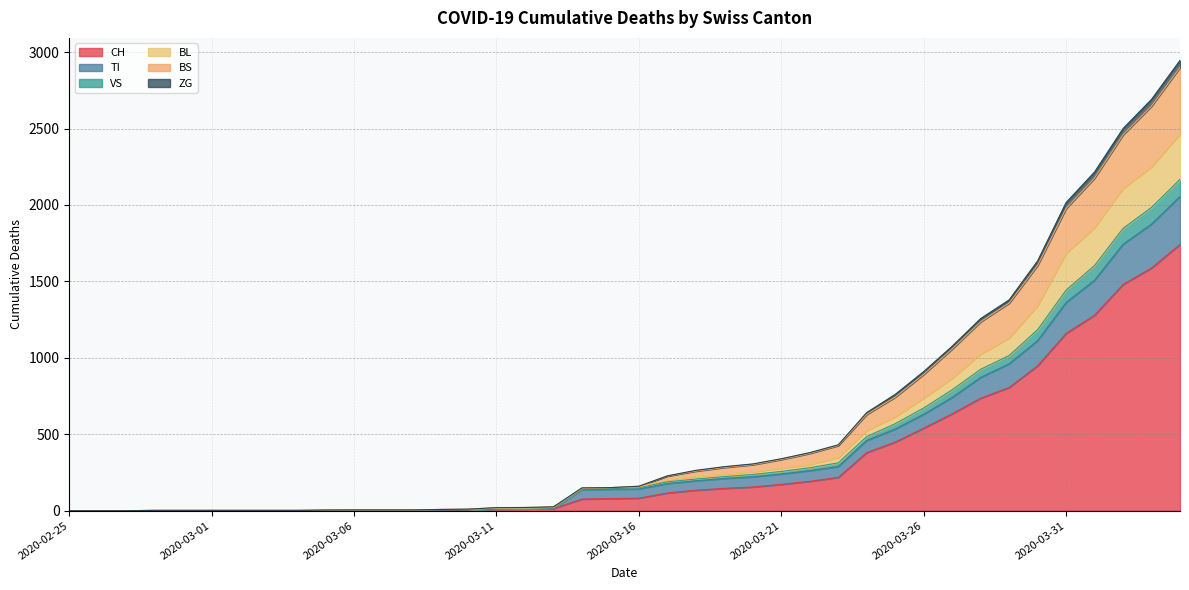

How many positive values does the BL series have?

37